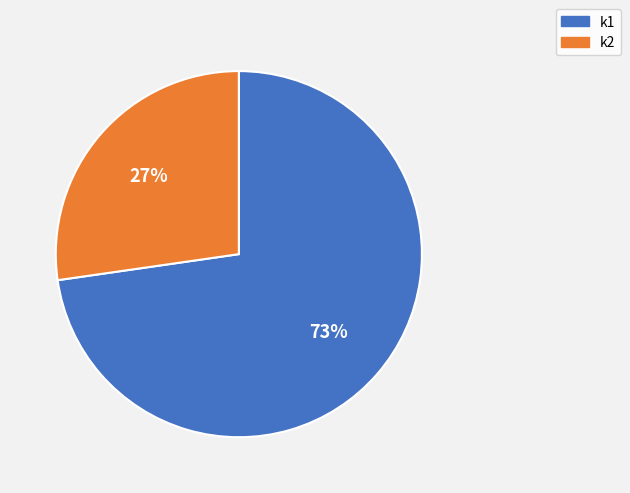

Rank the categories by value from highest to lowest.

k1, k2